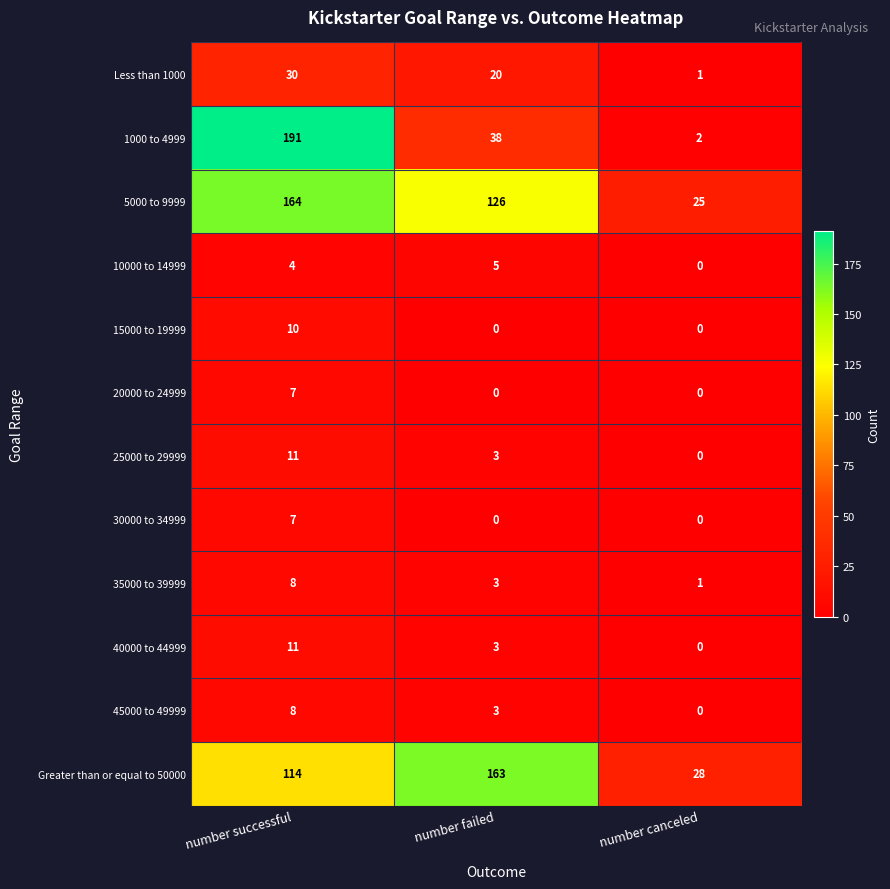

Between number failed and number canceled, which series saw the biggest shift?

Greater than or equal to 50000